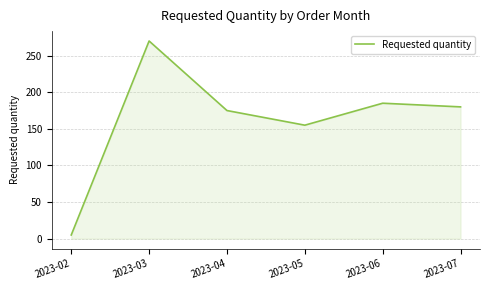

Reading right to left, what are all the values shown in this chart?

2023-07=180	2023-06=185	2023-05=155	2023-04=175	2023-03=270	2023-02=5